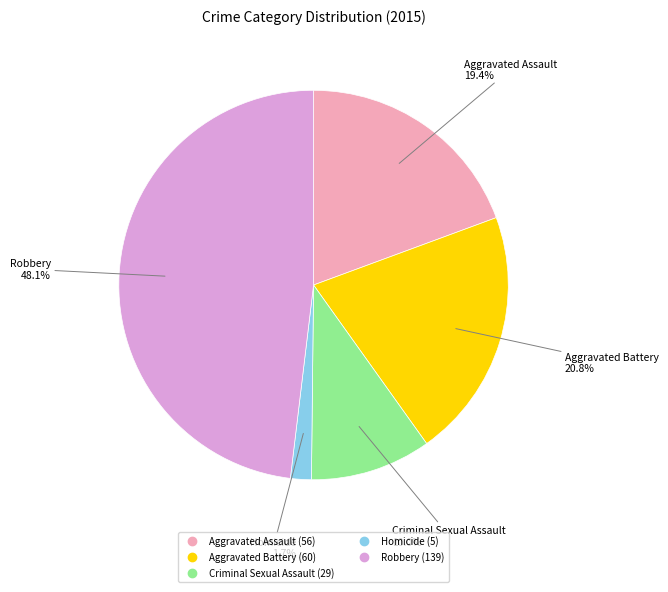

To the nearest percent, what is the combined percentage of Homicide and Aggravated Battery?

22%